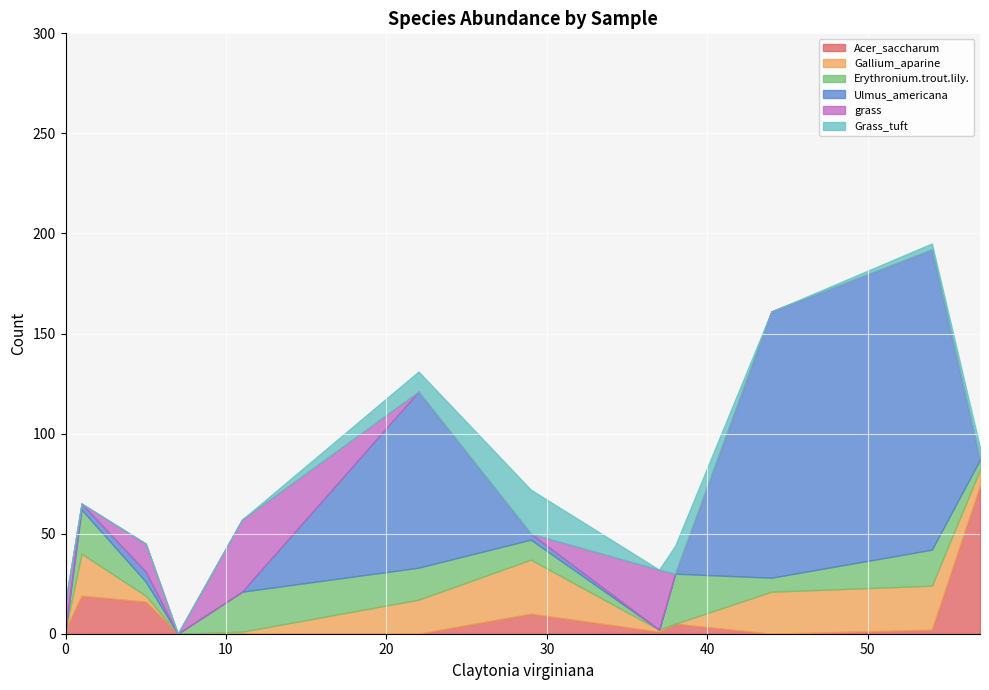

How many distinct data groups are displayed?

6